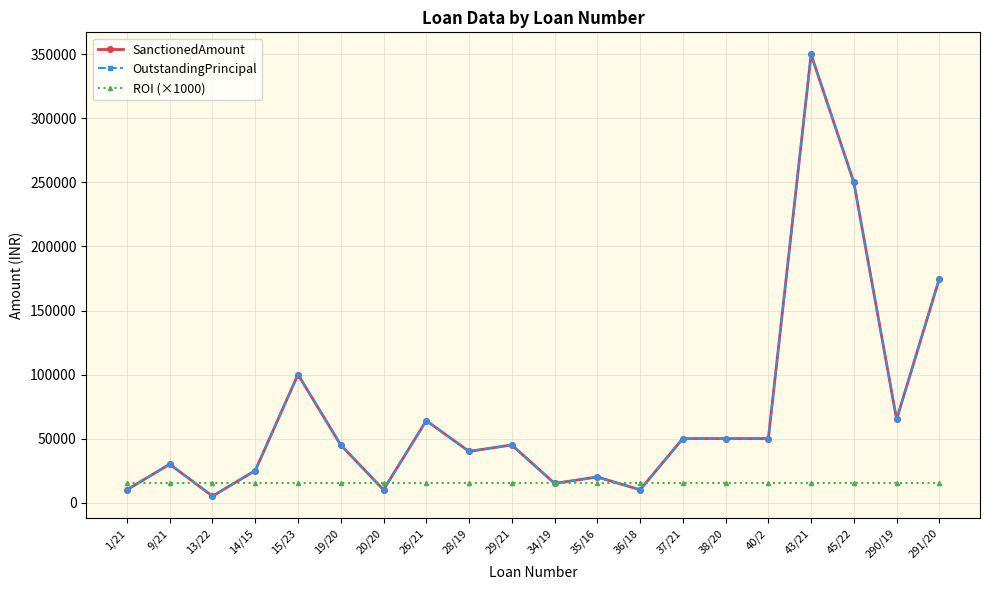

Rank the series at 45/22 from highest to lowest value.

SanctionedAmount, OutstandingPrincipal, ROI (×1000)